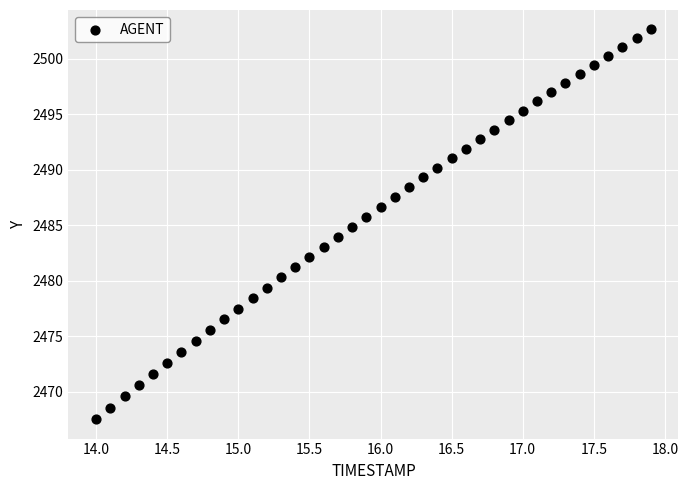

What is the range of X values (max minus min)?

3.9